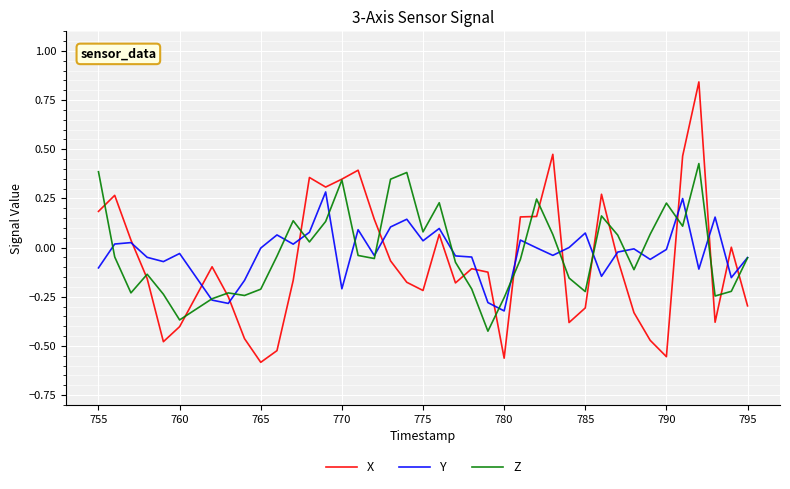

How many distinct data groups are displayed?

3